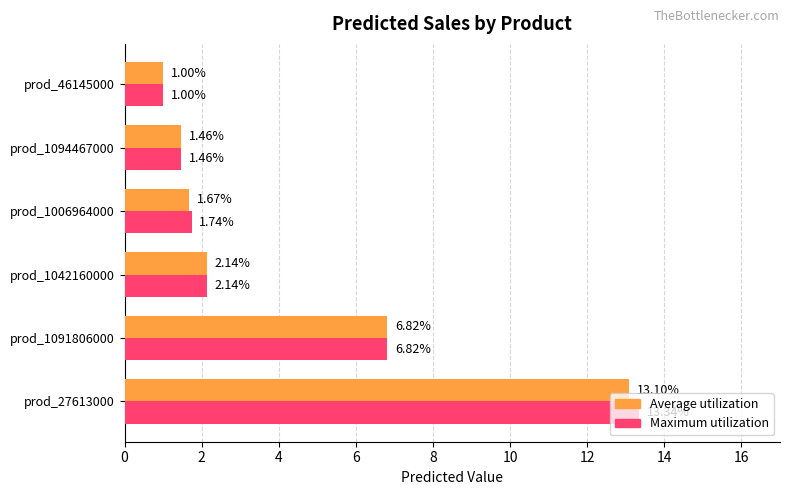

What is the minimum value shown in the chart?

1.0